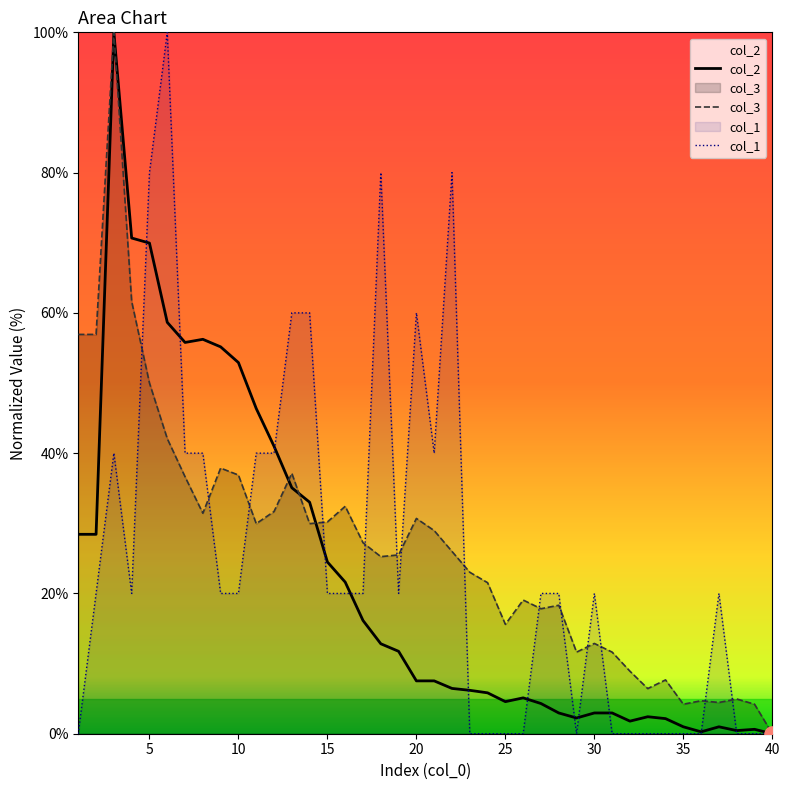

Which series contains the lowest Y value?

col_2